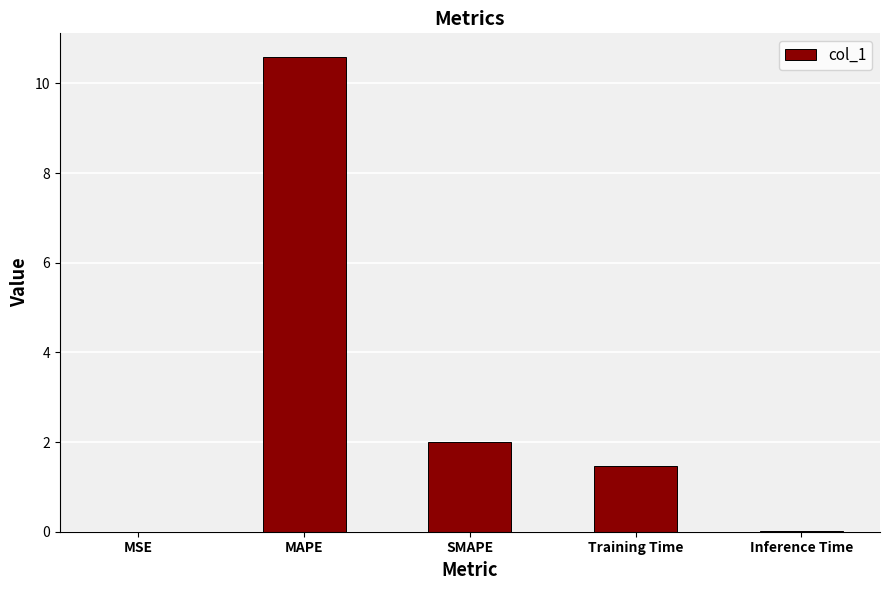

Are the bars horizontal?

No